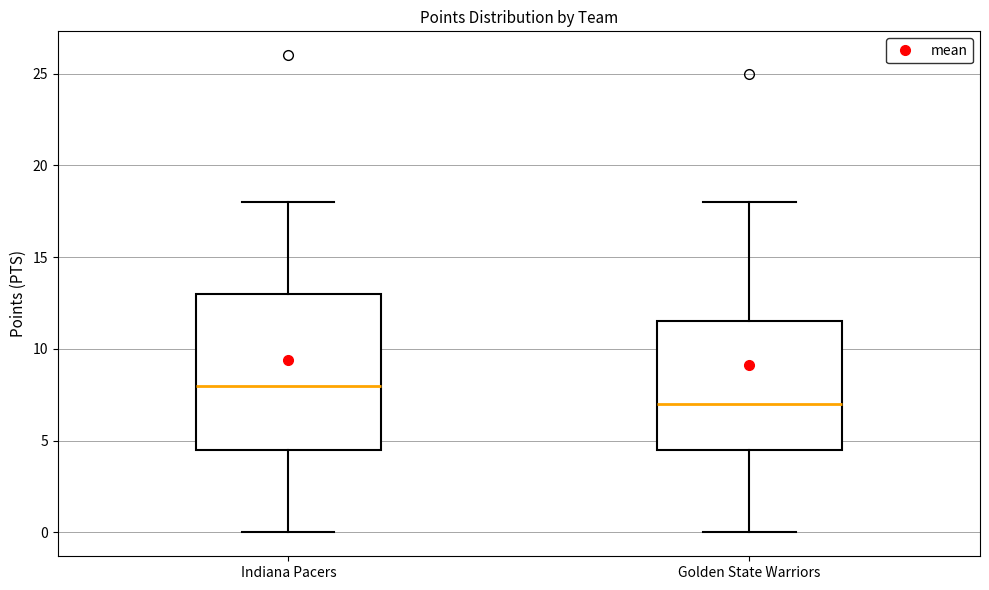

Reading left to right, read every box against the y-axis: the position of its median line, the range the box covers, and the ends of its whiskers. The values are not printed on the chart, so give them approximately, as read against the axis.

Indiana Pacers: median 8.0, box 4.5 to 13.0, whiskers 0.0 to 18.0
Golden State Warriors: median 7.0, box 4.5 to 11.5, whiskers 0.0 to 18.0